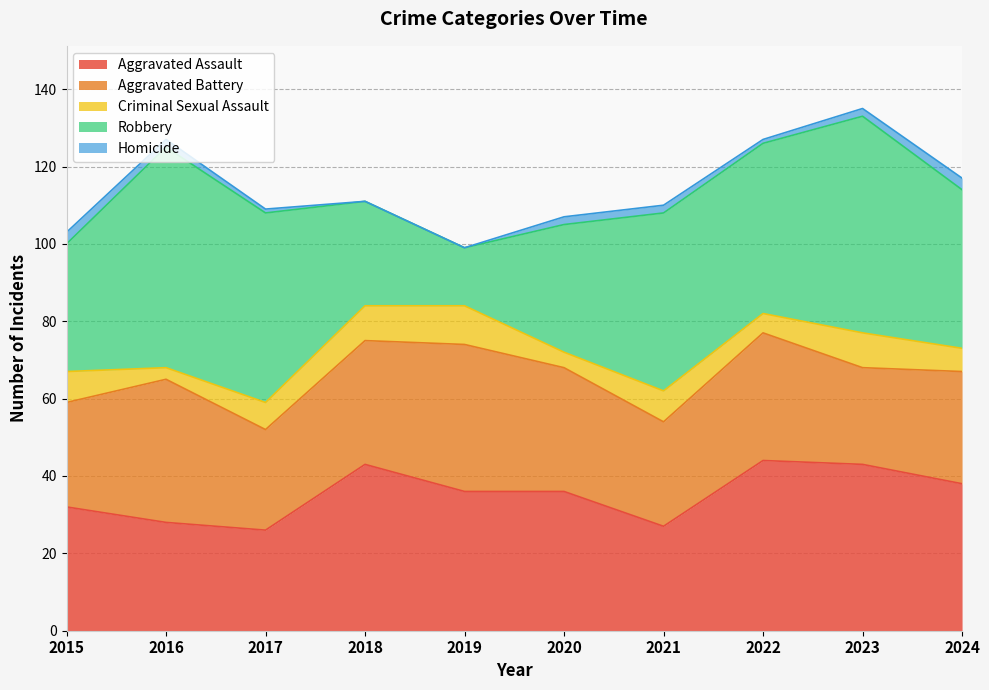

The Robbery series shows 20 at 2019. True or false?

False